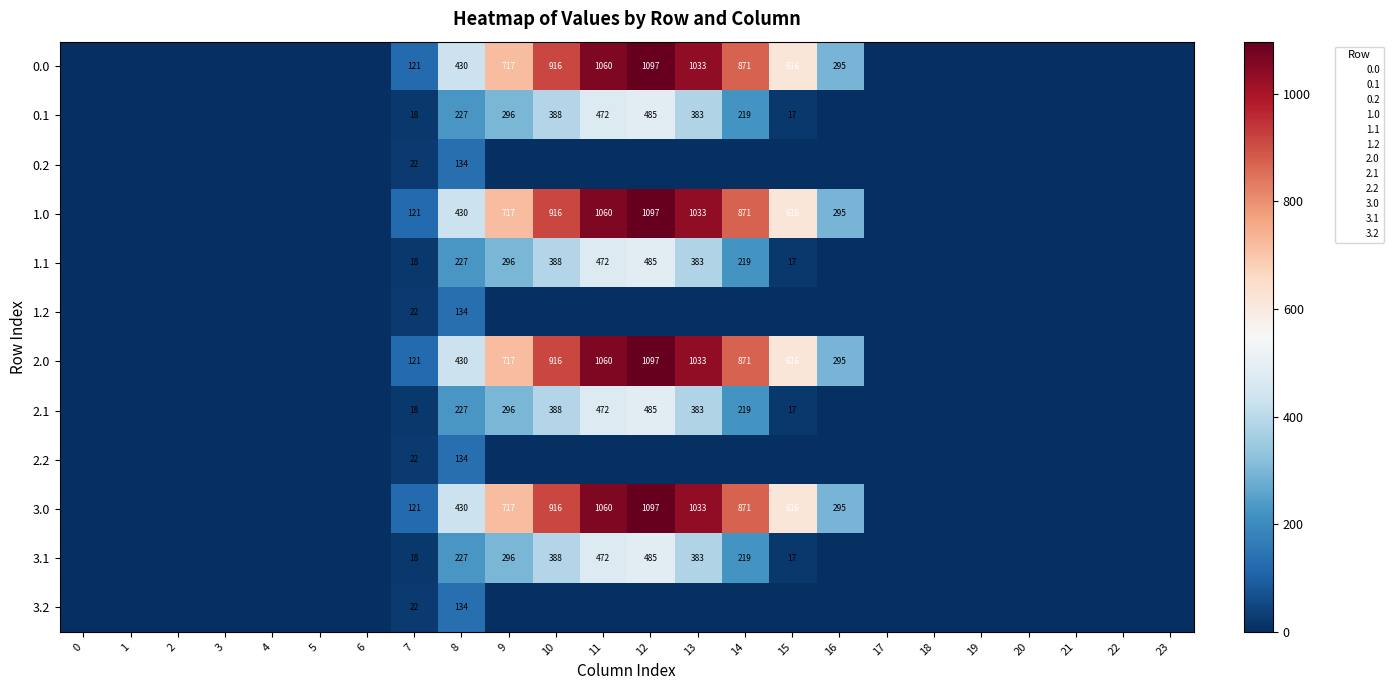

What is the greatest value displayed?

1096.7